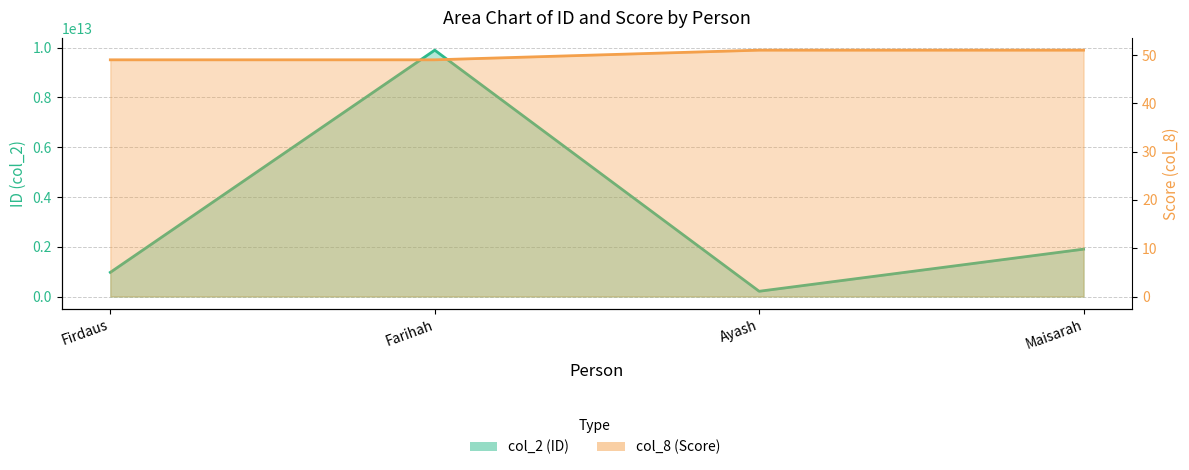

What are all the series names shown in the legend?

col_2, col_8